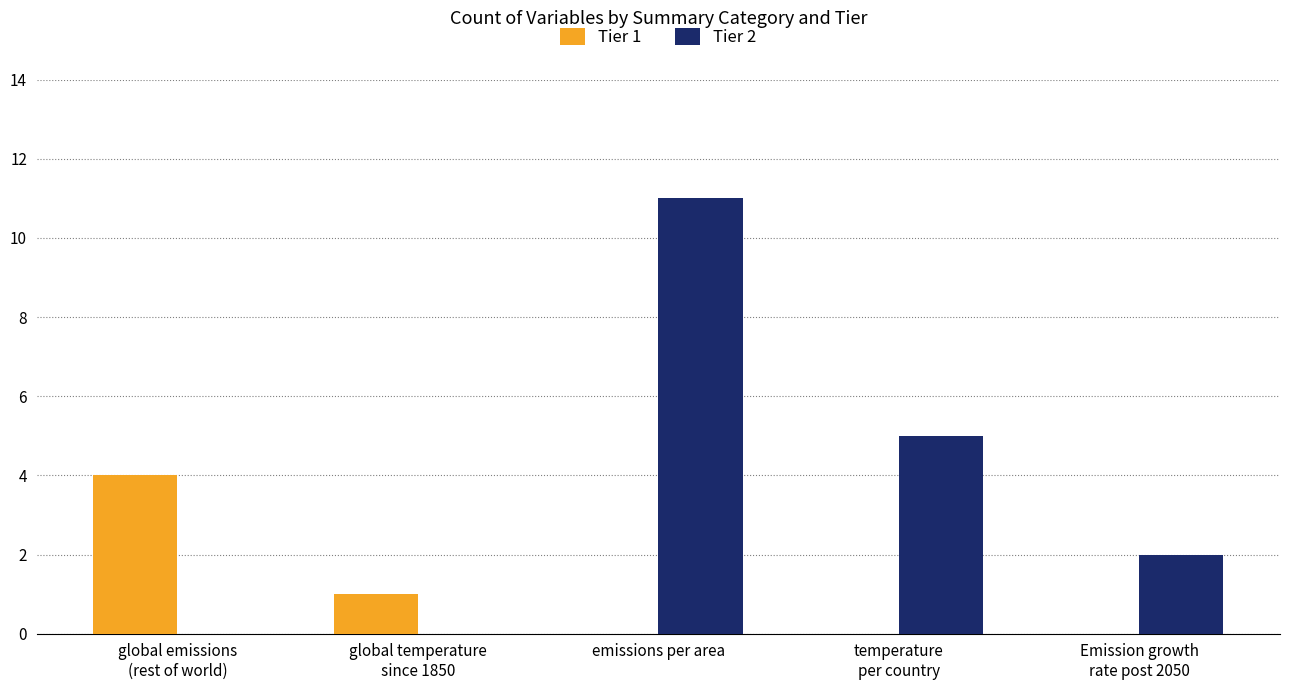

Reading left to right, extract all data points from this chart.

Tier 1: 4	1	0	0	0
Tier 2: 0	0	11	5	2